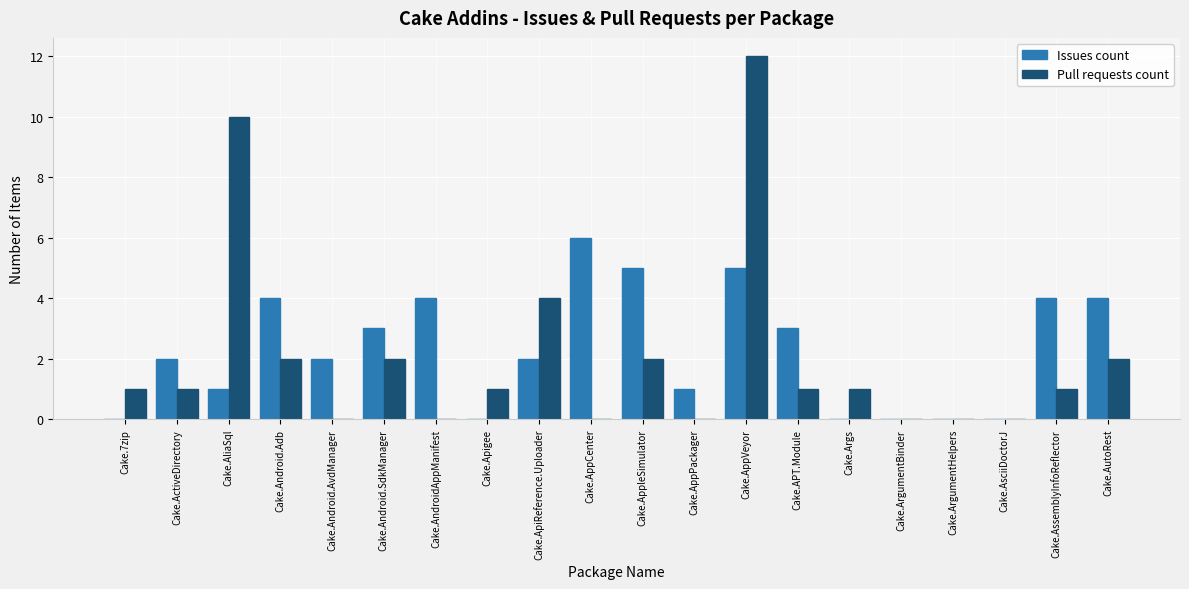

True or false: Pull requests count has a value of 1 at Cake.ActiveDirectory.

True